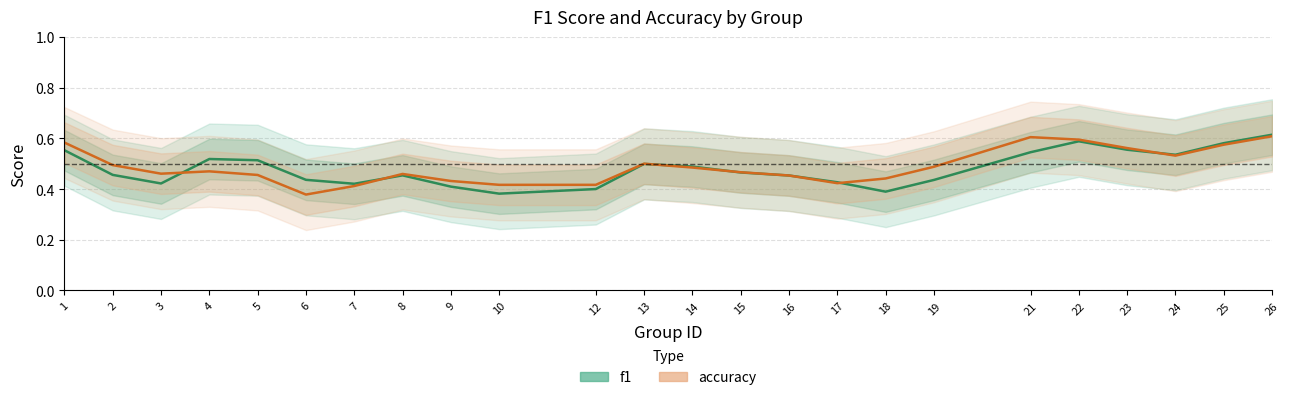

List the series in order of their overall mean, highest first.

accuracy, f1